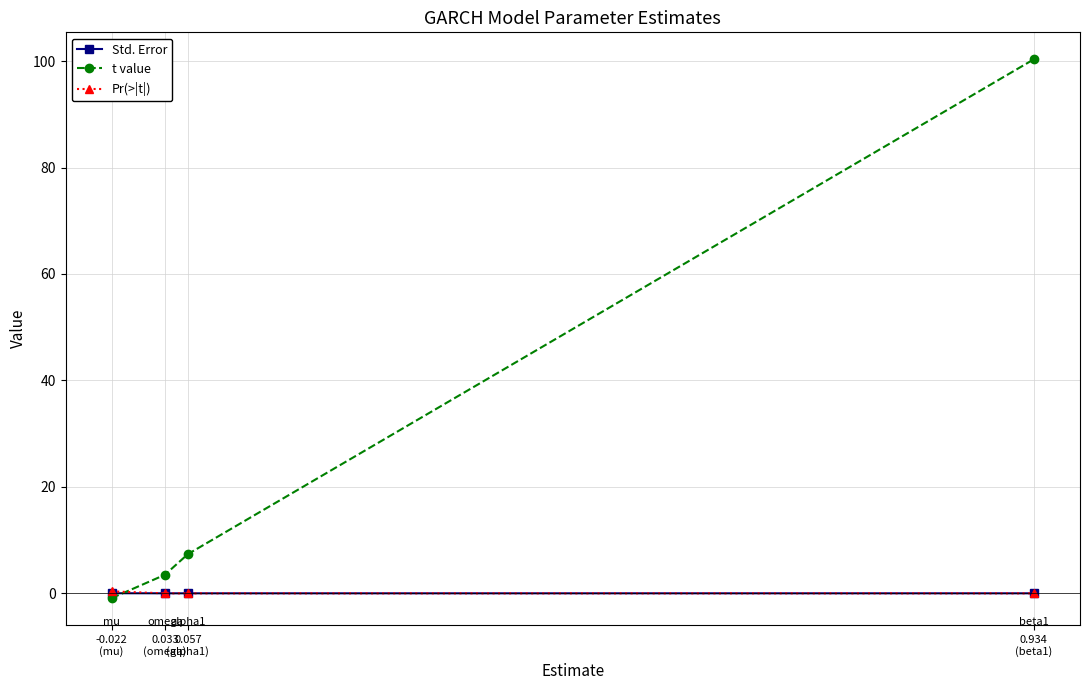

What is the difference between the maximum and minimum values in the t value series?

101.2